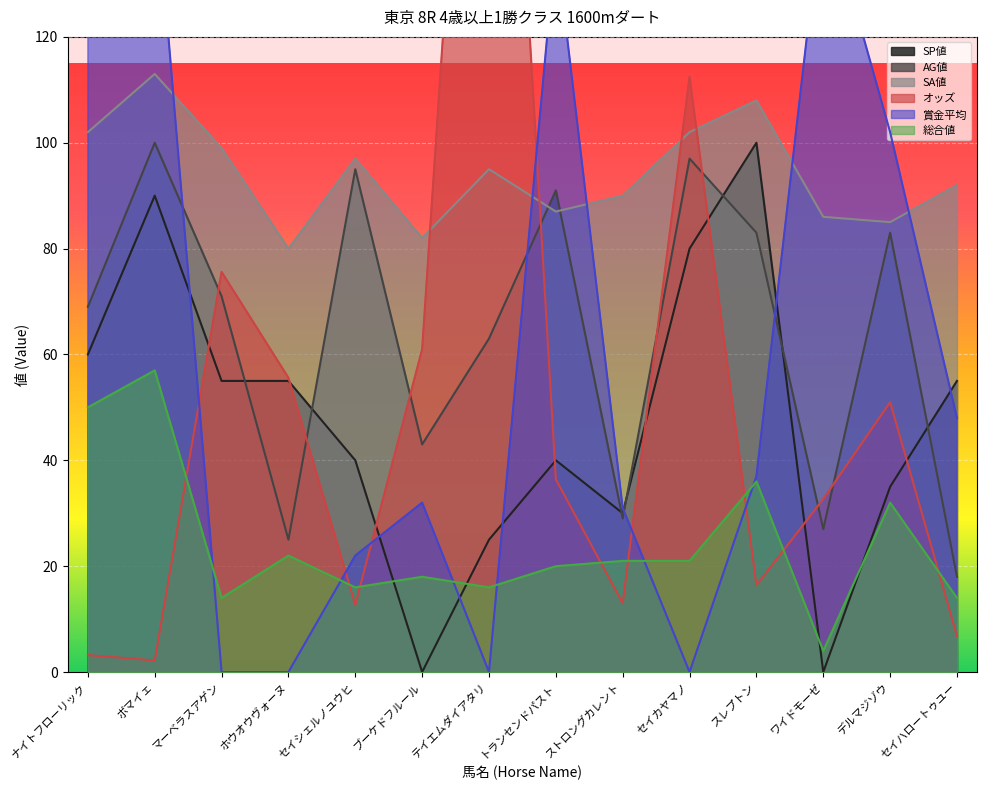

At how many categories does at least one series exceed 192?

2